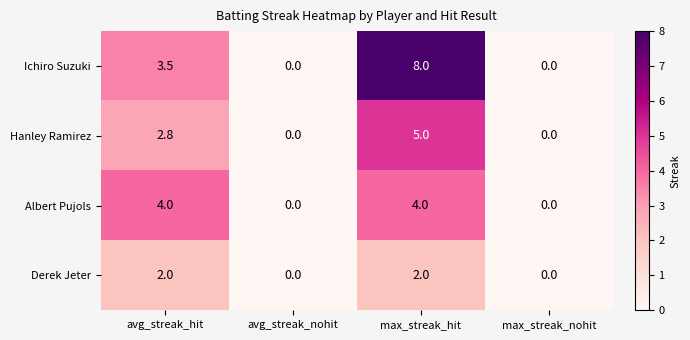

What is the average value of the Ichiro Suzuki series?

2.9